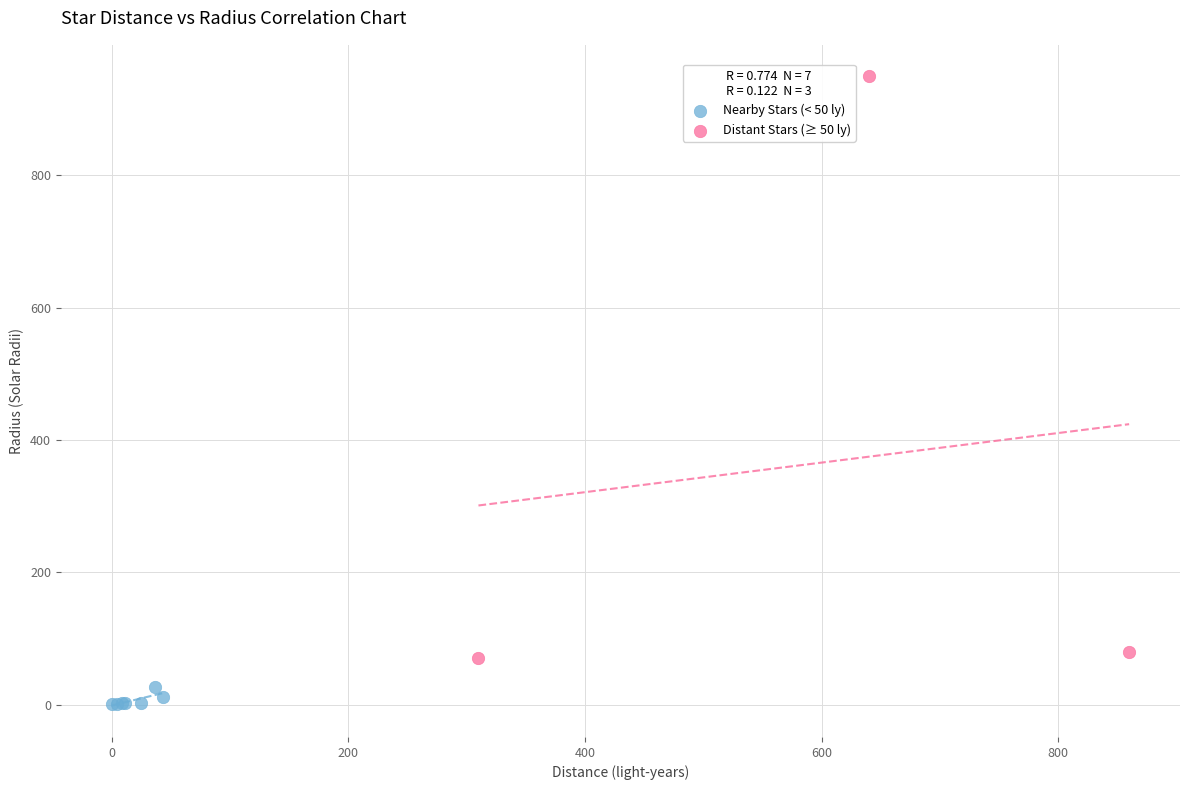

Which series contains the lowest Y value?

Nearby Stars (< 50 ly)